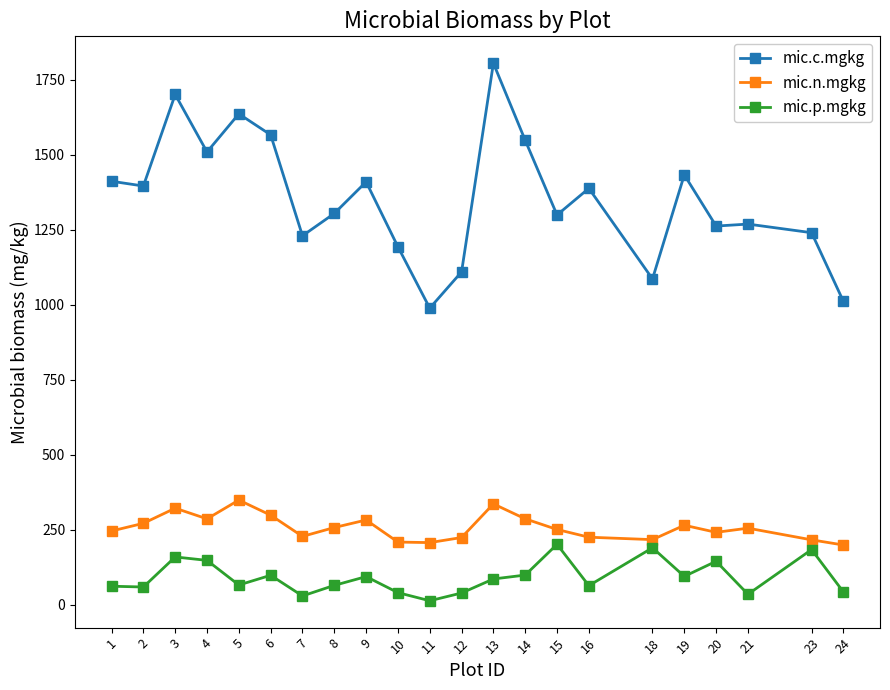

Which series changed the most between 11 and 13?

mic.c.mgkg